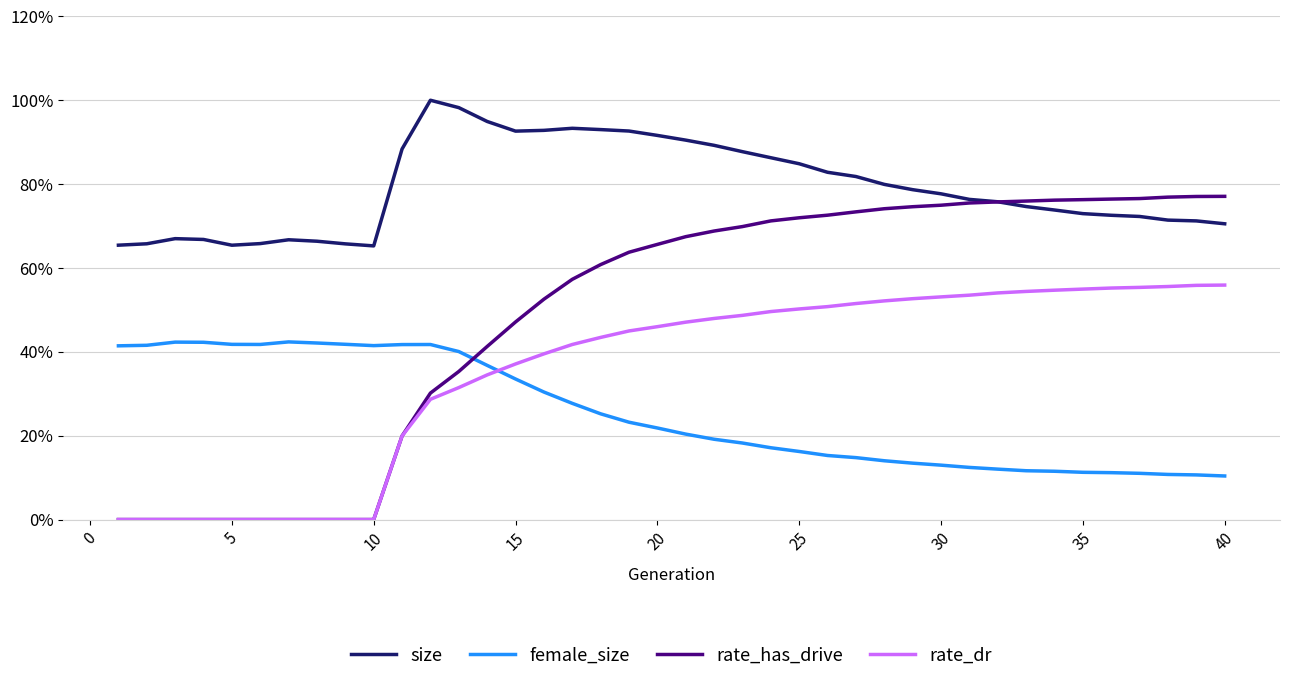

Which series has the largest range (max minus min)?

rate_has_drive